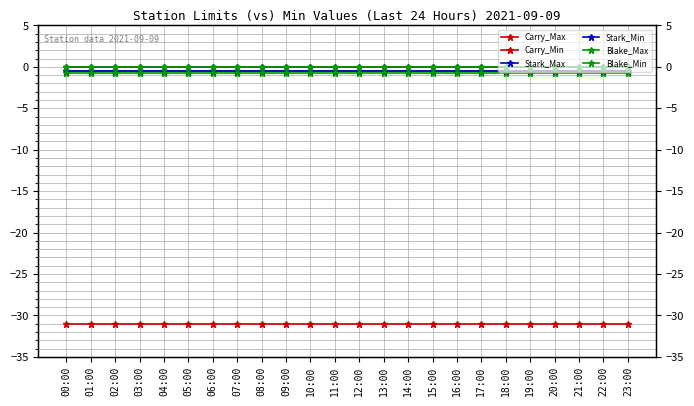

Reading left to right, what are all the values shown in this chart?

Carry_Max: 00:00=-0.5	01:00=-0.5	02:00=-0.5	03:00=-0.5	04:00=-0.5	05:00=-0.5	06:00=-0.5	07:00=-0.5	08:00=-0.5	09:00=-0.5	10:00=-0.5	11:00=-0.5	12:00=-0.5	13:00=-0.5	14:00=-0.5	15:00=-0.5	16:00=-0.5	17:00=-0.5	18:00=-0.5	19:00=-0.5	20:00=-0.5	21:00=-0.5	22:00=-0.5	23:00=-0.5
Carry_Min: 00:00=-31.0	01:00=-31.0	02:00=-31.0	03:00=-31.0	04:00=-31.0	05:00=-31.0	06:00=-31.0	07:00=-31.0	08:00=-31.0	09:00=-31.0	10:00=-31.0	11:00=-31.0	12:00=-31.0	13:00=-31.0	14:00=-31.0	15:00=-31.0	16:00=-31.0	17:00=-31.0	18:00=-31.0	19:00=-31.0	20:00=-31.0	21:00=-31.0	22:00=-31.0	23:00=-31.0
Stark_Max: 00:00=0.0	01:00=0.0	02:00=0.0	03:00=0.0	04:00=0.0	05:00=0.0	06:00=0.0	07:00=0.0	08:00=0.0	09:00=0.0	10:00=0.0	11:00=0.0	12:00=0.0	13:00=0.0	14:00=0.0	15:00=0.0	16:00=0.0	17:00=0.0	18:00=0.0	19:00=0.0	20:00=0.0	21:00=0.0	22:00=0.0	23:00=0.0
Stark_Min: 00:00=-0.5	01:00=-0.5	02:00=-0.5	03:00=-0.5	04:00=-0.5	05:00=-0.5	06:00=-0.5	07:00=-0.5	08:00=-0.5	09:00=-0.5	10:00=-0.5	11:00=-0.5	12:00=-0.5	13:00=-0.5	14:00=-0.5	15:00=-0.5	16:00=-0.5	17:00=-0.5	18:00=-0.5	19:00=-0.5	20:00=-0.5	21:00=-0.5	22:00=-0.5	23:00=-0.5
Blake_Max: 00:00=0.0	01:00=0.0	02:00=0.0	03:00=0.0	04:00=0.0	05:00=0.0	06:00=0.0	07:00=0.0	08:00=0.0	09:00=0.0	10:00=0.0	11:00=0.0	12:00=0.0	13:00=0.0	14:00=0.0	15:00=0.0	16:00=0.0	17:00=0.0	18:00=0.0	19:00=0.0	20:00=0.0	21:00=0.0	22:00=0.0	23:00=0.0
Blake_Min: 00:00=-0.8	01:00=-0.8	02:00=-0.8	03:00=-0.8	04:00=-0.8	05:00=-0.8	06:00=-0.8	07:00=-0.8	08:00=-0.8	09:00=-0.8	10:00=-0.8	11:00=-0.8	12:00=-0.8	13:00=-0.8	14:00=-0.8	15:00=-0.8	16:00=-0.8	17:00=-0.8	18:00=-0.8	19:00=-0.8	20:00=-0.8	21:00=-0.8	22:00=-0.8	23:00=-0.8